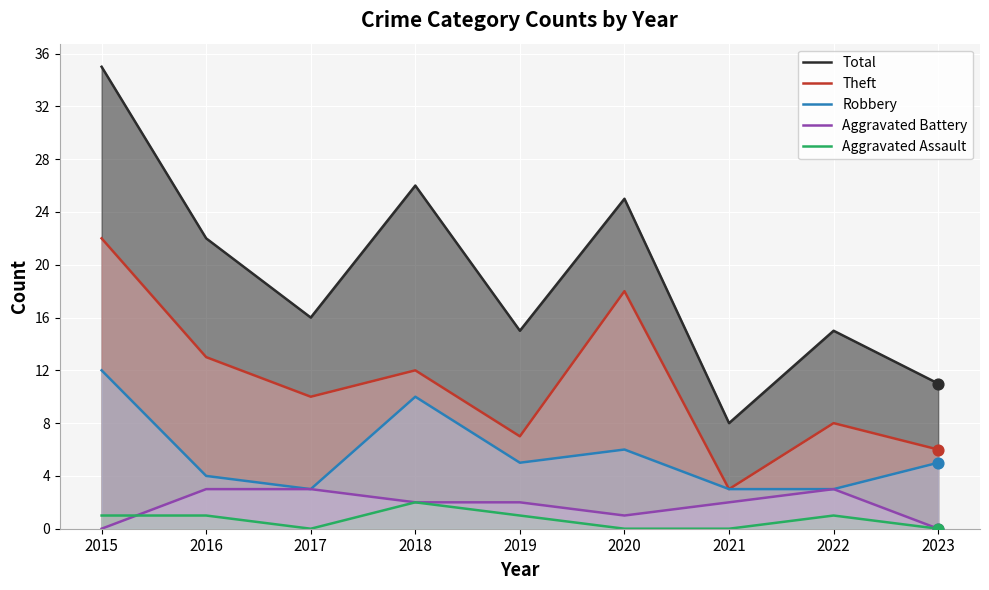

What are all the series names shown in the legend?

Total, Theft, Robbery, Aggravated Battery, Aggravated Assault